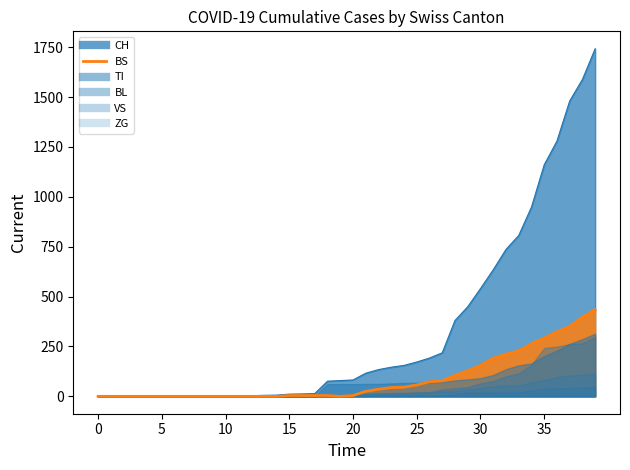

True or false: VS has more than 0 interior local peaks.

False